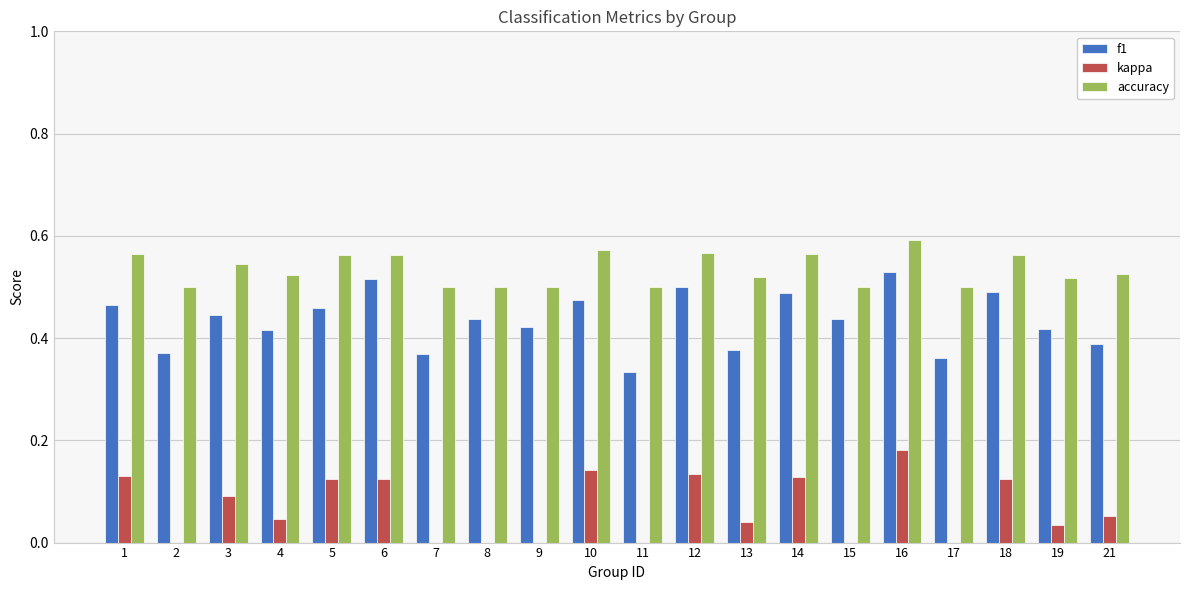

At which category is the sum across all series the highest?

16